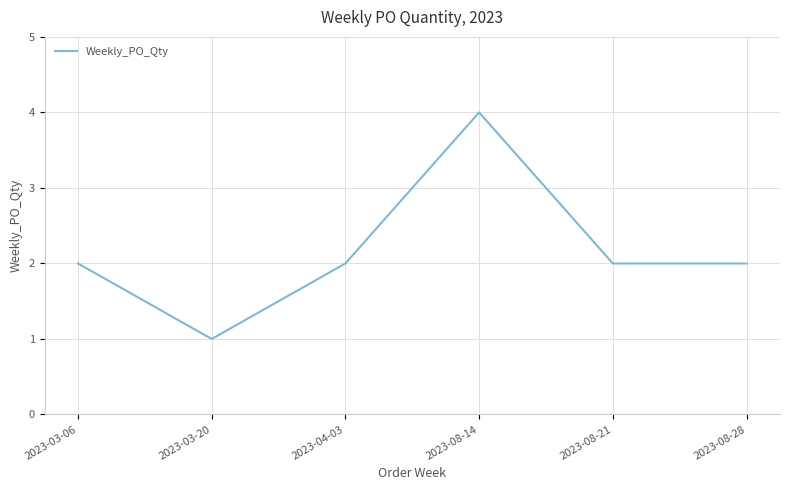

The value at 2023-03-20 is 2. True or false?

False